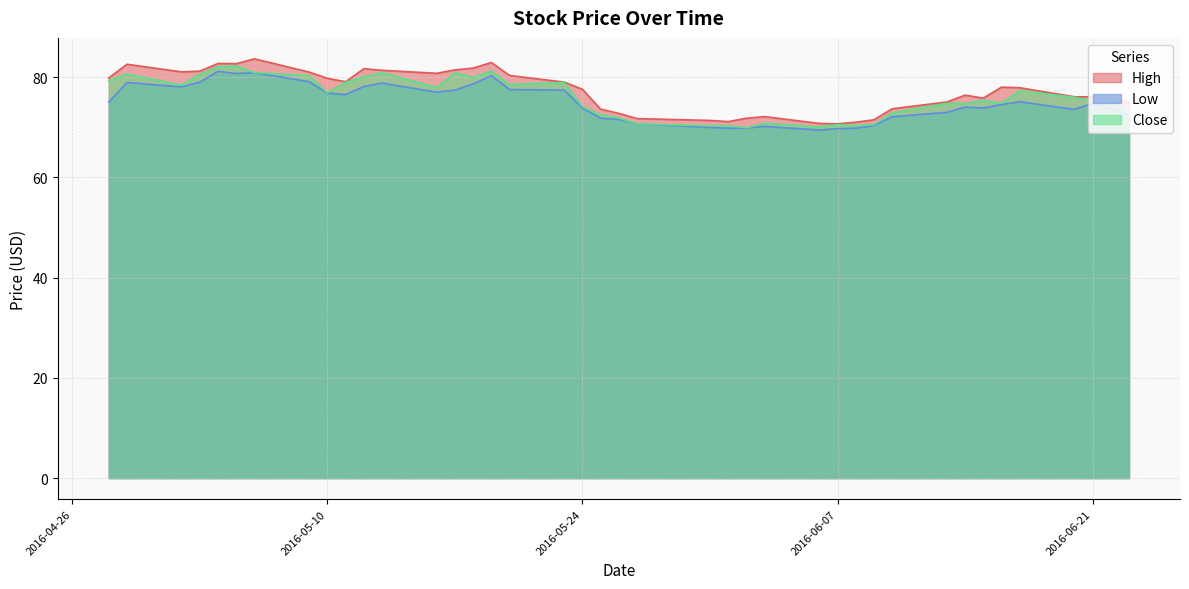

What is the difference between the maximum and minimum values in the Close series?

12.3